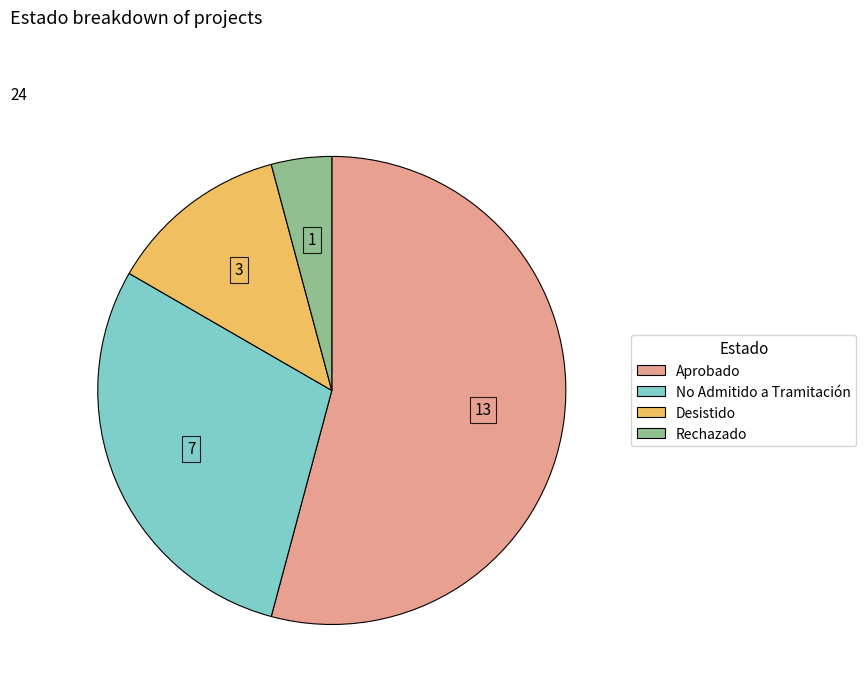

Does Aprobado account for over 50% of the chart?

Yes